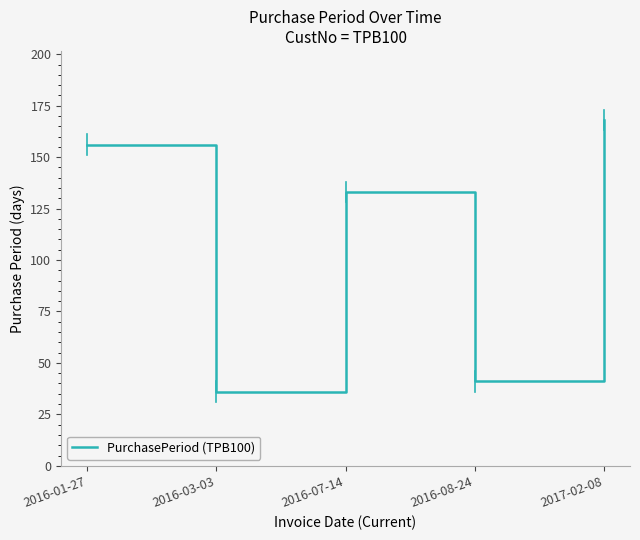

What is the maximum value shown in the chart?

168